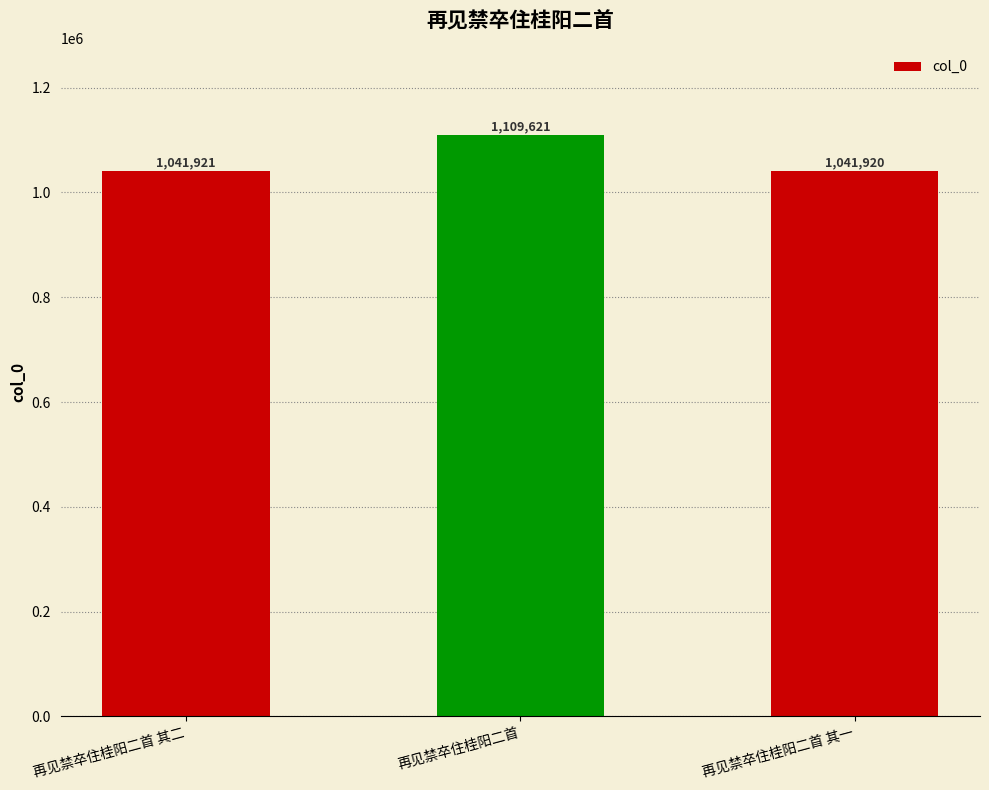

What is the average value?

1064487